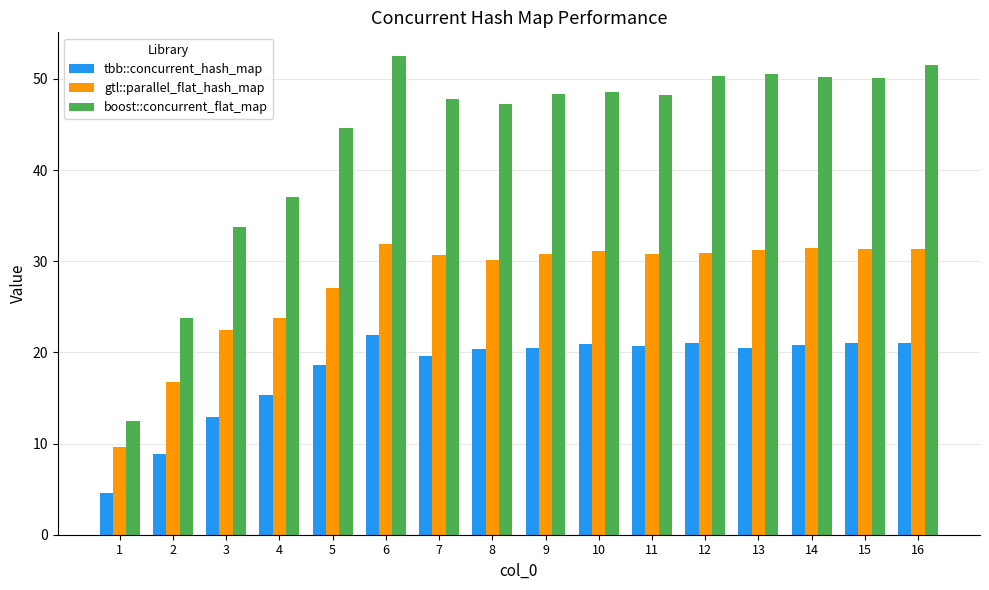

What are all the series names shown in the legend?

tbb::concurrent_hash_map, gtl::parallel_flat_hash_map, boost::concurrent_flat_map